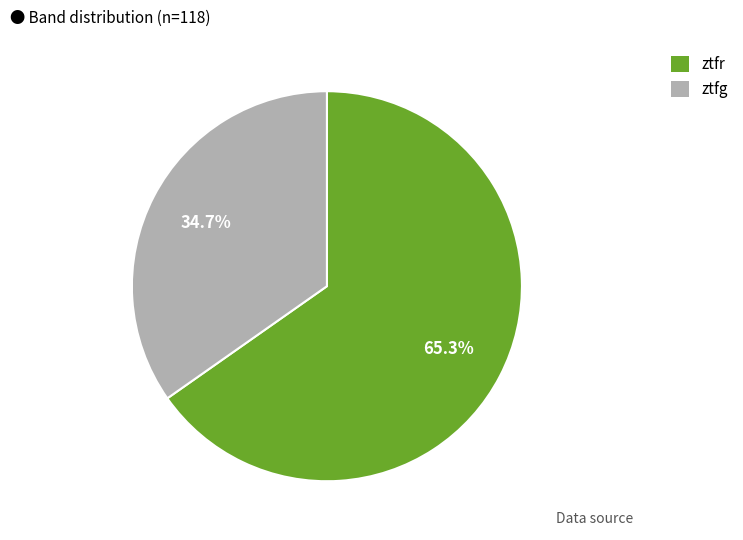

What percentage is NOT represented by ztfr?

34.7%